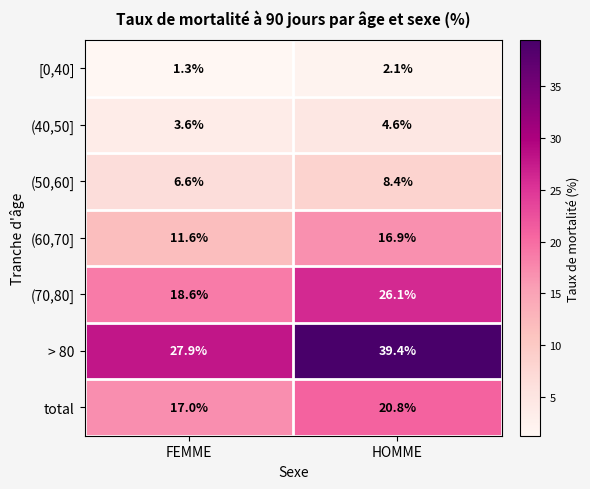

Rank the series at FEMME from lowest to highest value.

[0,40], (40,50], (50,60], (60,70], total, (70,80], > 80